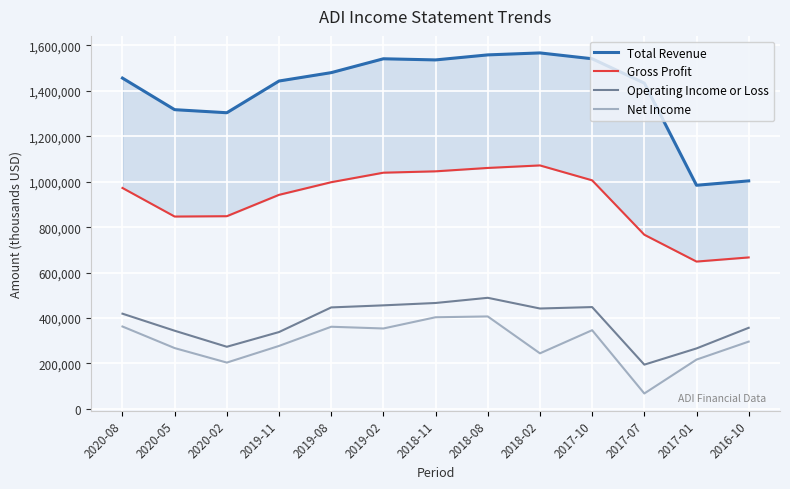

What is the difference between the second highest and second lowest values in the Operating Income or Loss series?

200000